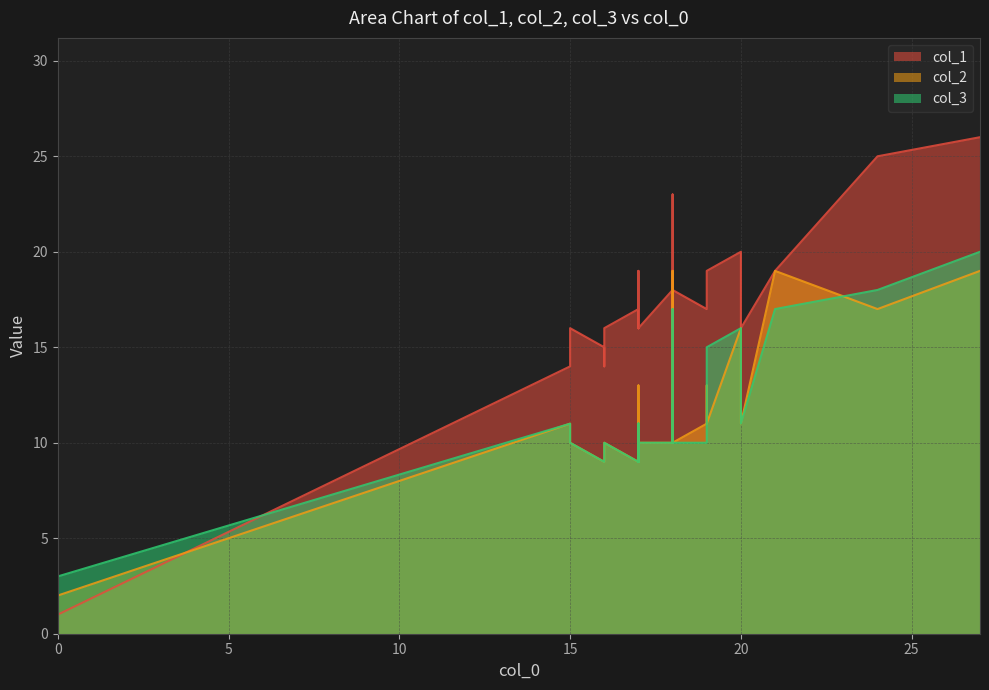

After their last crossing, which series has the higher values: col_2 or col_1?

col_1